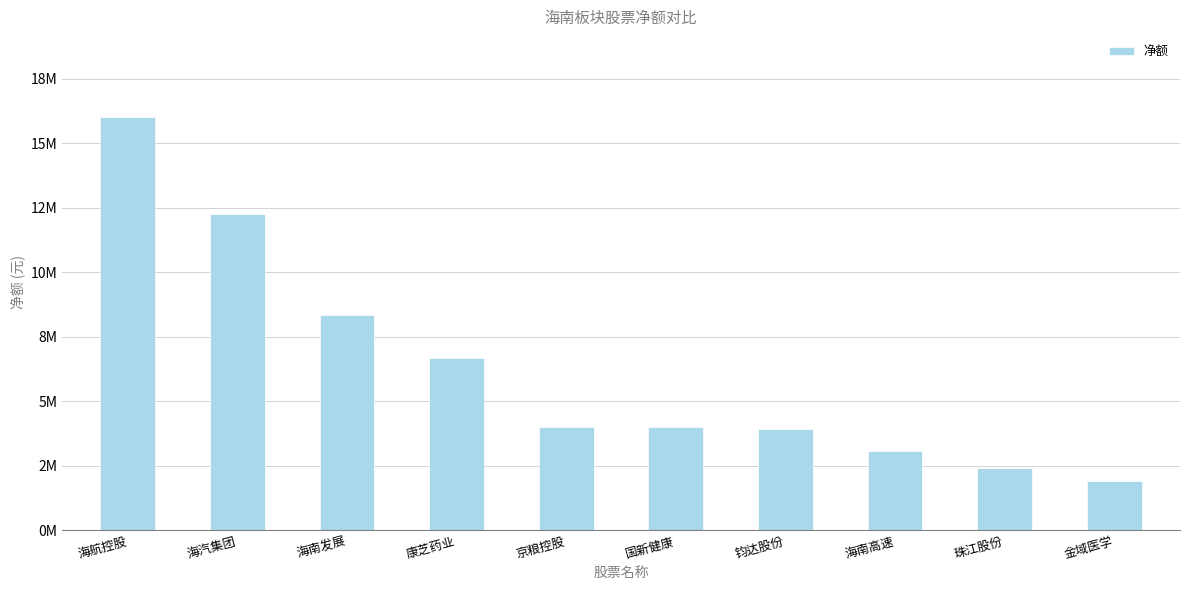

Does the chart contain any negative values?

No